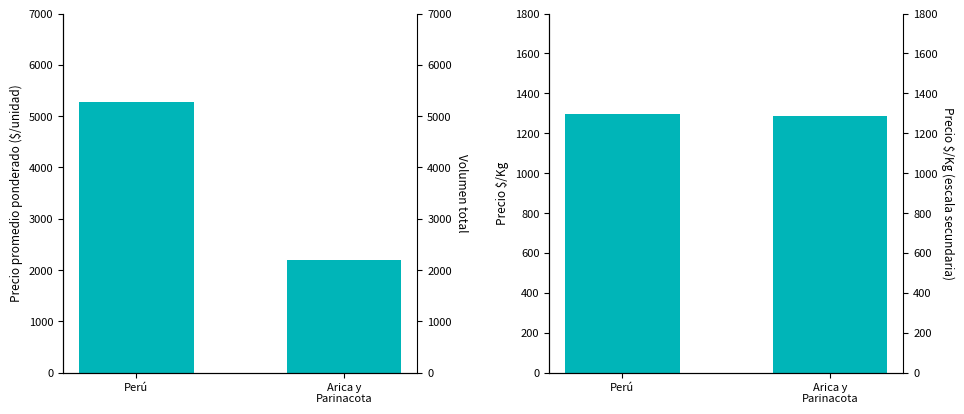

What is the sum of the Precio $/Kg values at Arica y
Parinacota and Perú?

2584